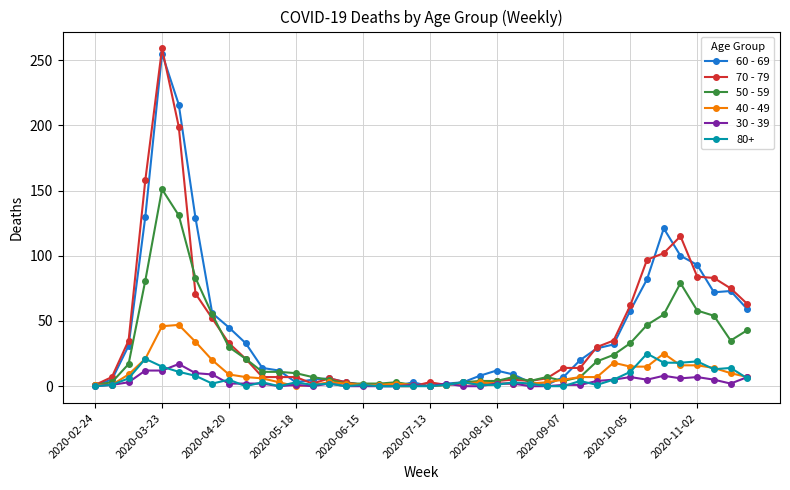

True or false: 30 - 39 has more than 1 interior local peaks.

True